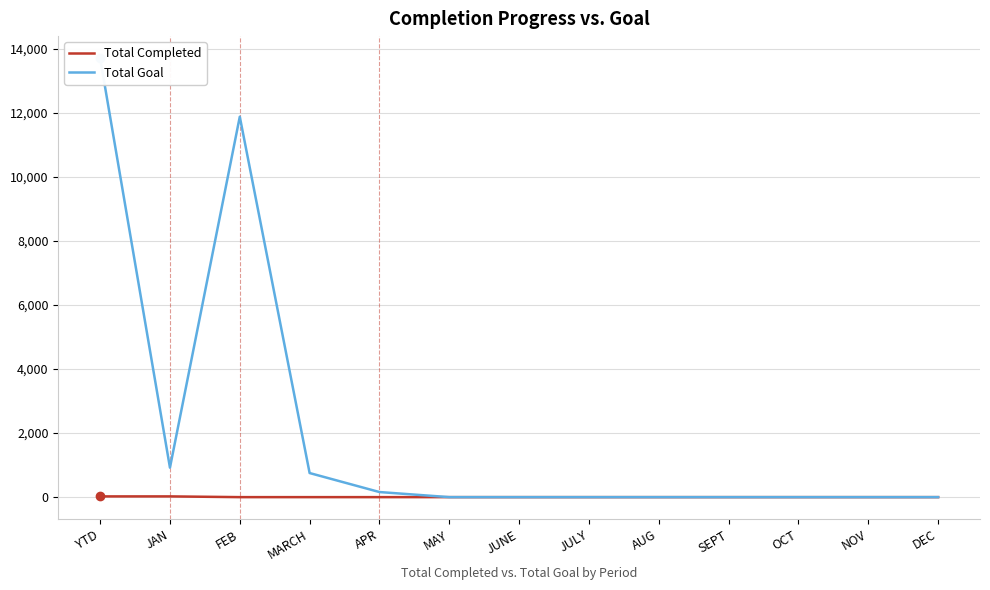

Is the value of Total Goal at DEC greater than the value of Total Completed at APR?

No